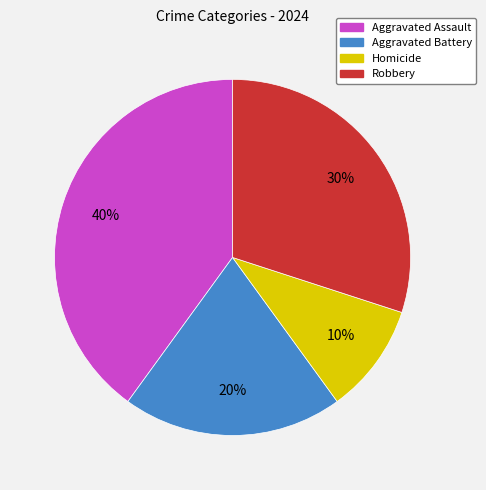

Which slice is the largest?

Aggravated Assault